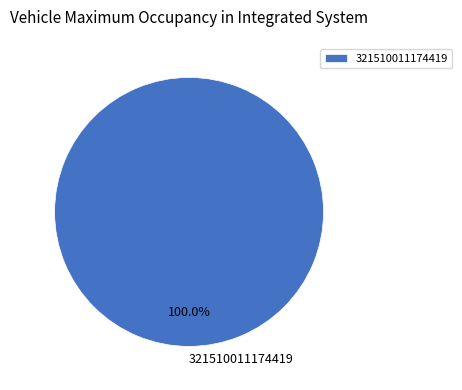

Rank the categories by value from lowest to highest.

321510011174419